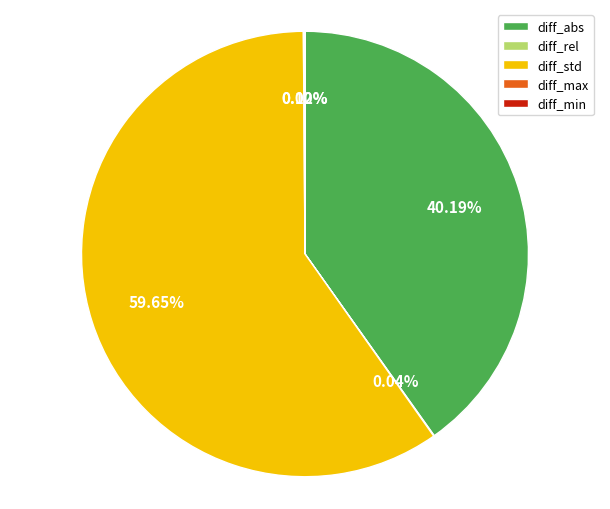

To the nearest percent, what percentage of the pie is diff_std?

60%